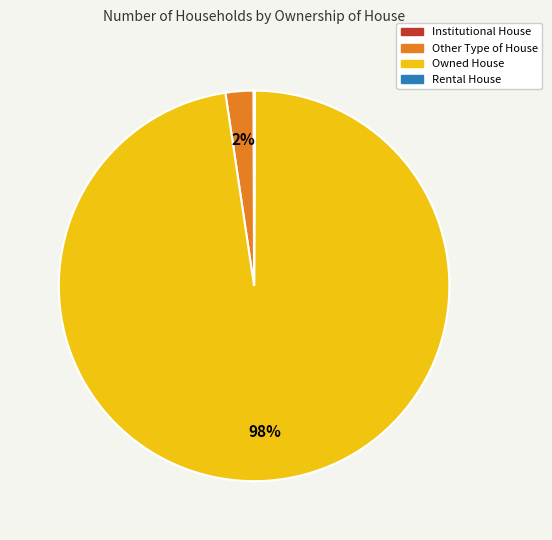

To the nearest percent, what is the average slice percentage?

25%